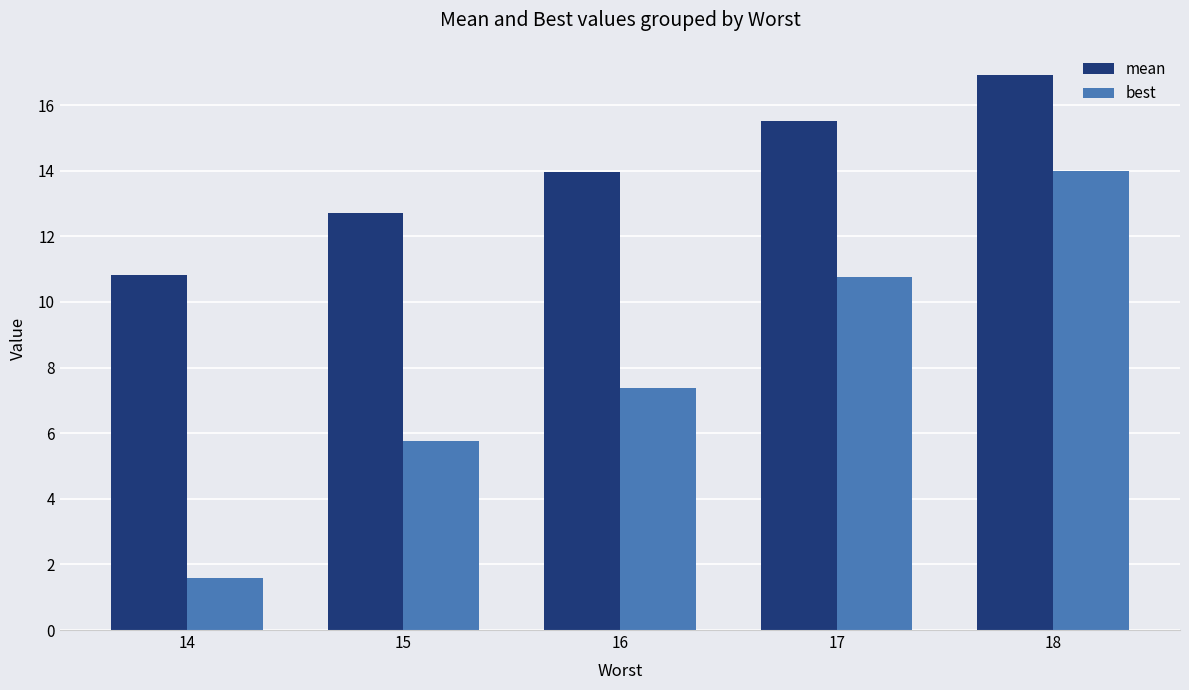

Where is best nearest to the value 7?

16